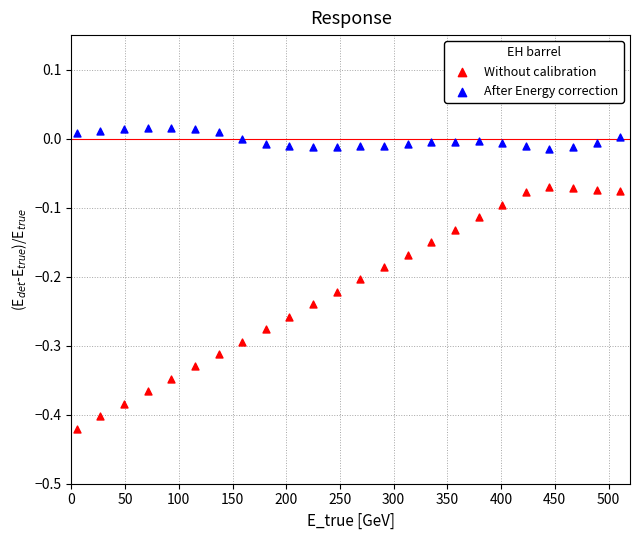

Which series contains the lowest Y value?

Without calibration